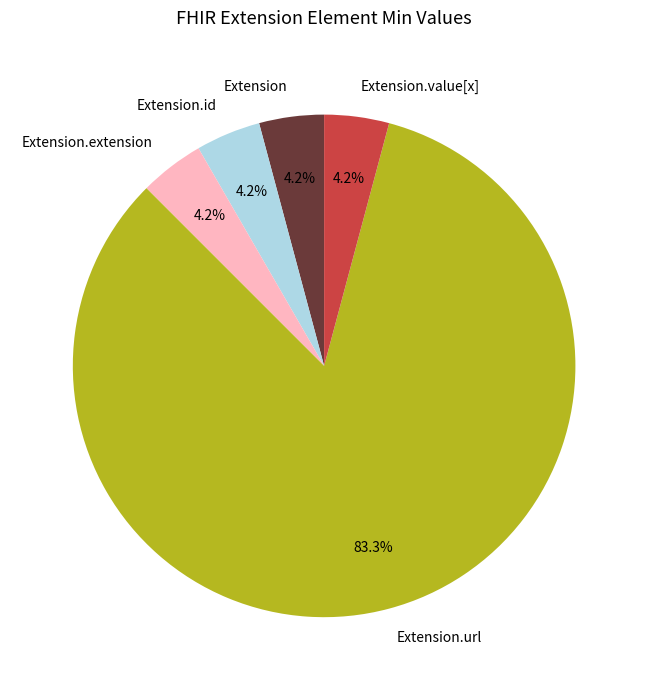

To the nearest percent, what portion does Extension.url represent?

83%